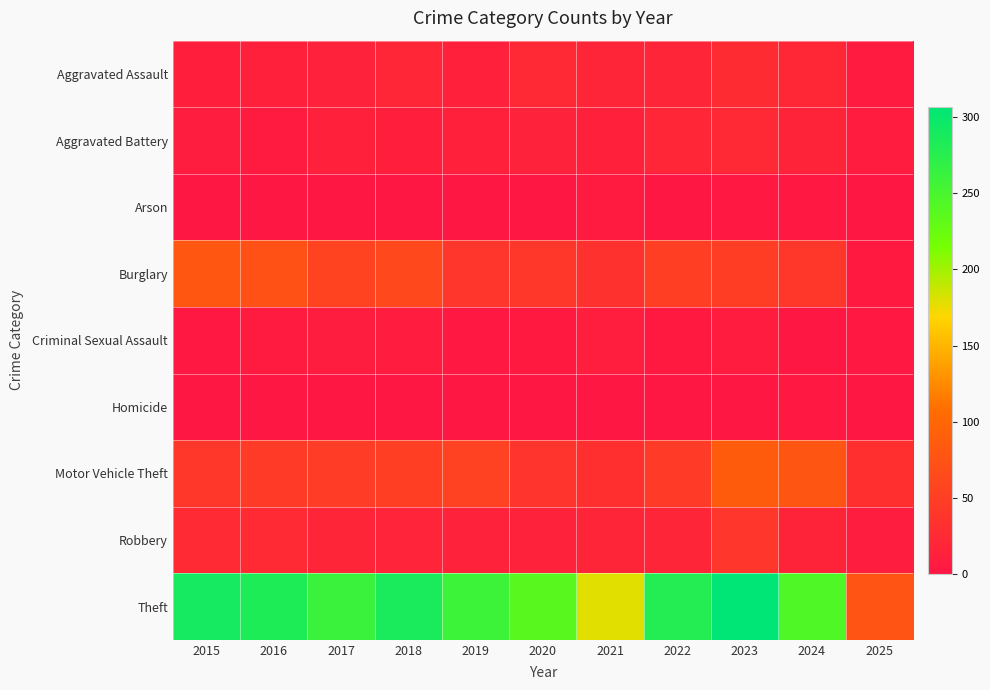

Reading right to left, list all the values displayed in this chart.

Aggravated Assault: 2025=5	2024=21	2023=26	2022=19	2021=18	2020=23	2019=12	2018=20	2017=14	2016=12	2015=11
Aggravated Battery: 2025=7	2024=16	2023=23	2022=20	2021=12	2020=14	2019=12	2018=11	2017=13	2016=6	2015=8
Arson: 2025=0	2024=3	2023=2	2022=0	2021=6	2020=0	2019=1	2018=0	2017=1	2016=0	2015=1
Burglary: 2025=4	2024=41	2023=49	2022=50	2021=33	2020=40	2019=39	2018=62	2017=56	2016=73	2015=80
Criminal Sexual Assault: 2025=2	2024=0	2023=7	2022=4	2021=10	2020=4	2019=3	2018=7	2017=8	2016=5	2015=3
Homicide: 2025=0	2024=2	2023=0	2022=1	2021=1	2020=0	2019=0	2018=1	2017=1	2016=1	2015=1
Motor Vehicle Theft: 2025=30	2024=79	2023=86	2022=45	2021=30	2020=37	2019=54	2018=50	2017=47	2016=45	2015=40
Robbery: 2025=8	2024=16	2023=39	2022=18	2021=19	2020=14	2019=14	2018=17	2017=18	2016=24	2015=24
Theft: 2025=77	2024=244	2023=307	2022=279	2021=179	2020=238	2019=259	2018=287	2017=261	2016=283	2015=290